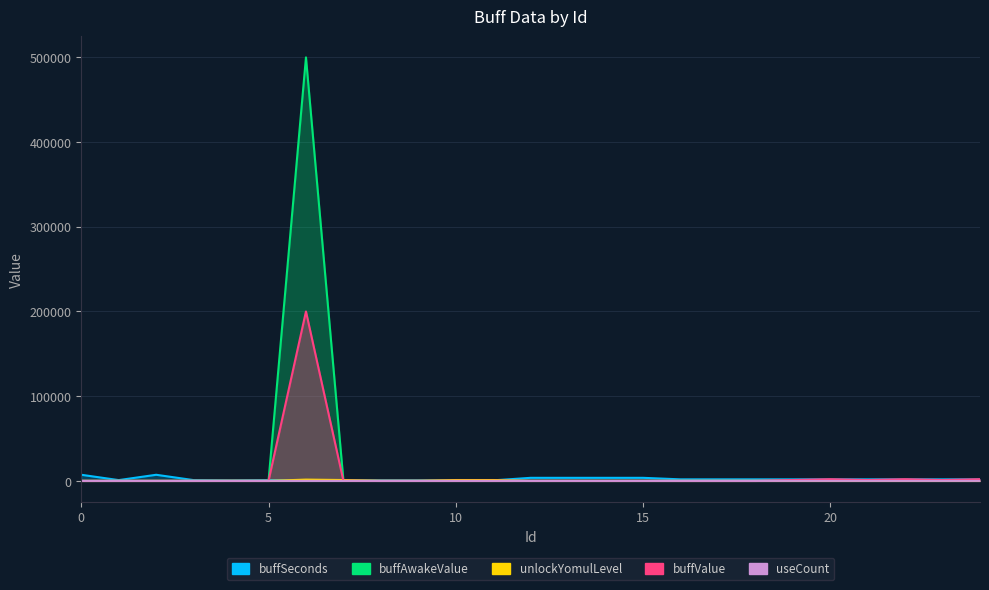

At which category does the chart reach its peak across all series?

6